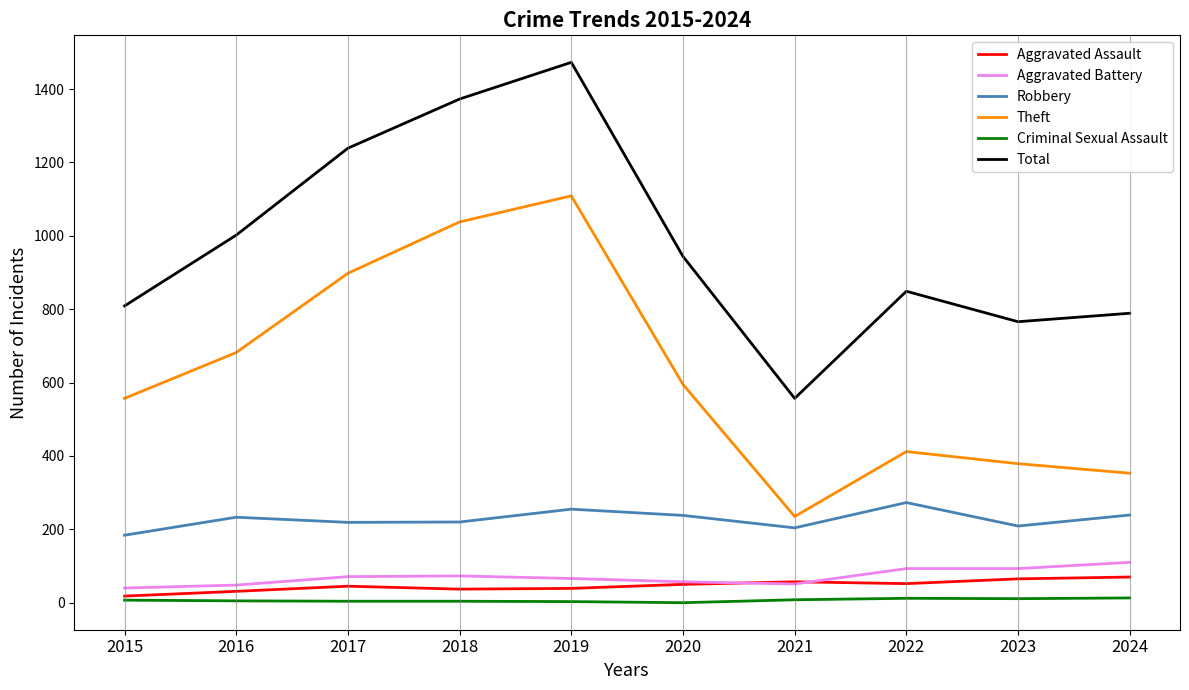

Which category has the highest value in the Aggravated Battery series?

2024